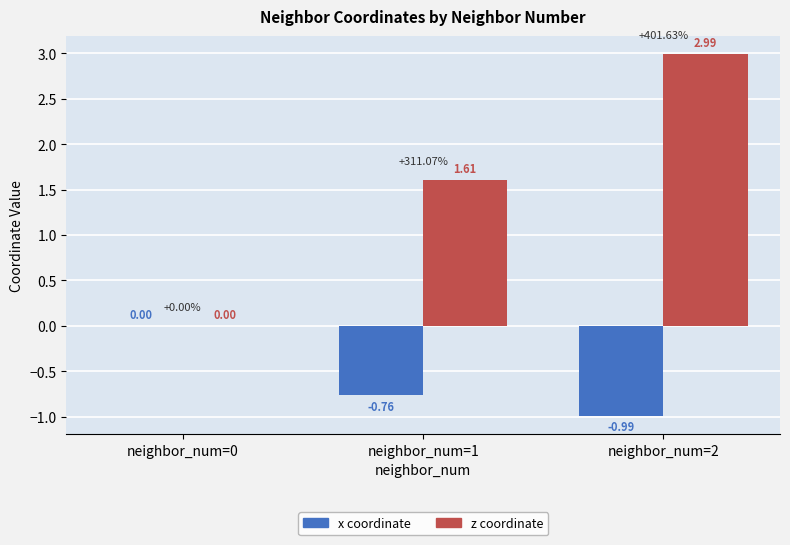

What is the sum of all x coordinate values?

-1.8